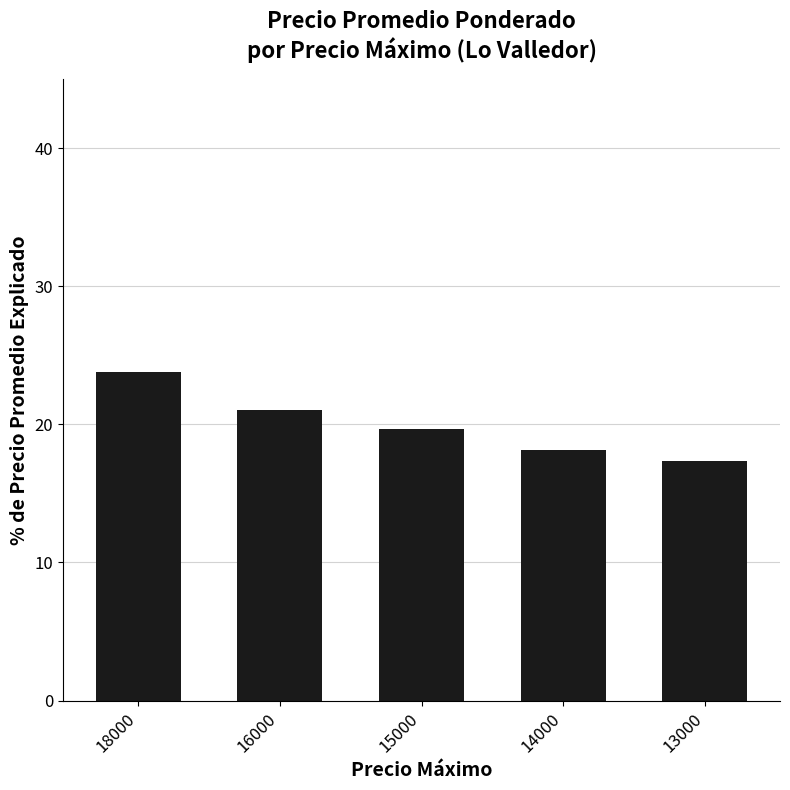

What is the change in value from 18000 to 14000?

-5.6